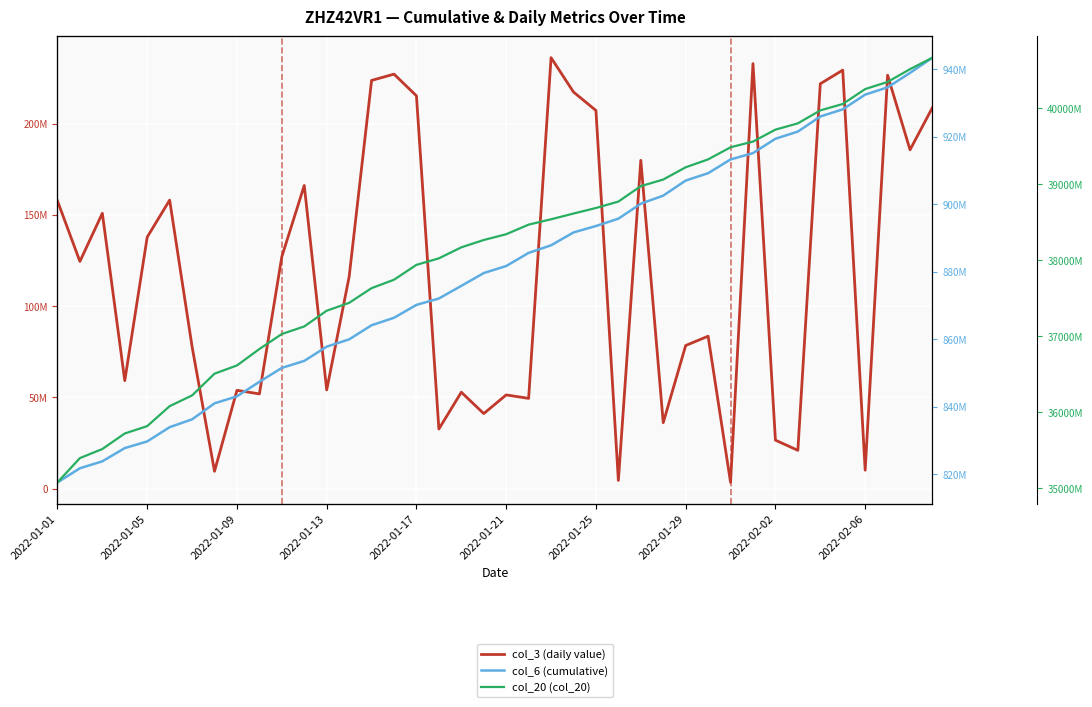

Which series has the largest total across all categories?

col_20 (col_20)